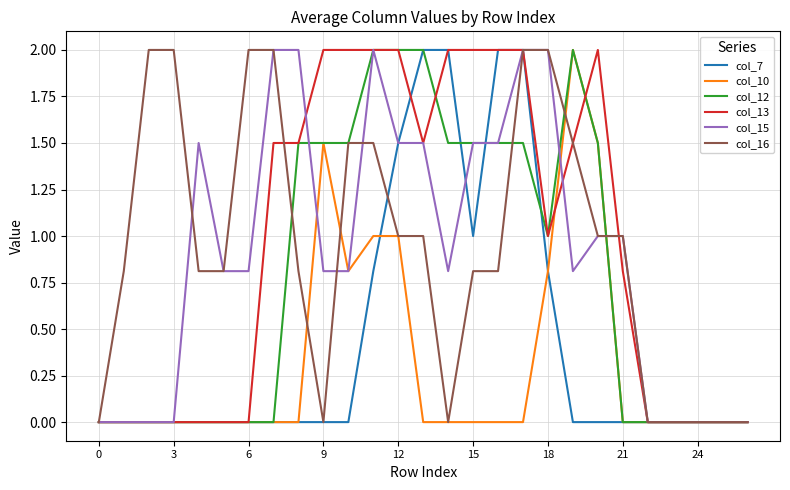

Does the chart have visible grid lines?

Yes